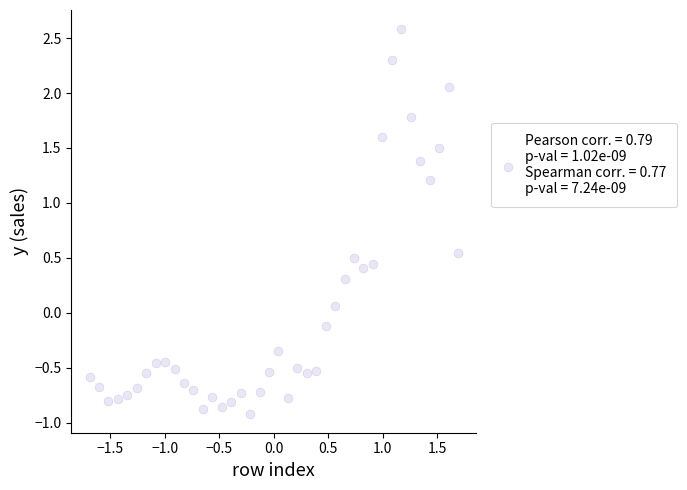

What is the range of X values (max minus min)?

3.4